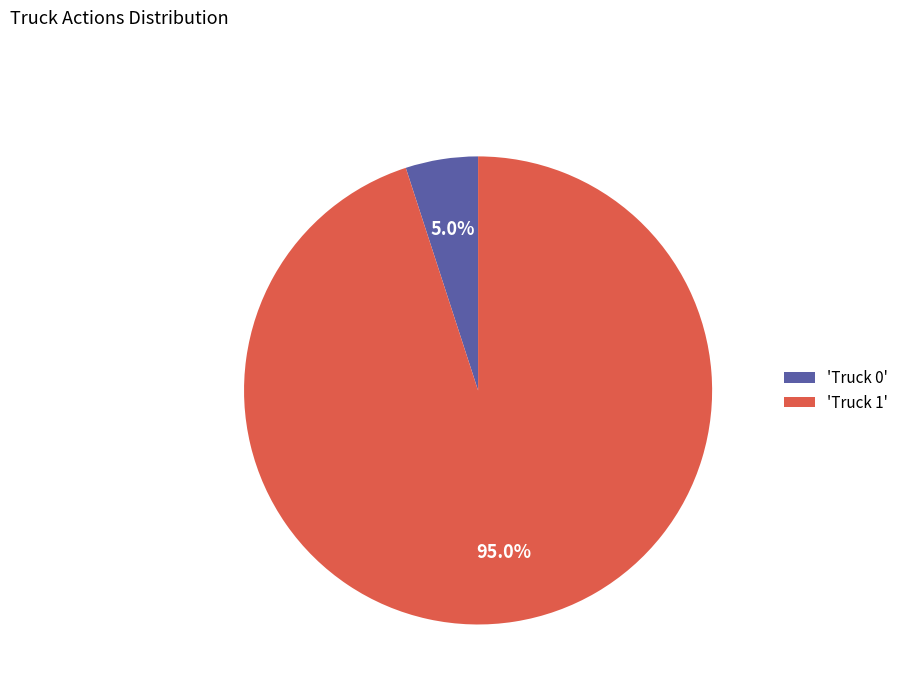

How much of the chart is everything except 'Truck 1'?

5.0%